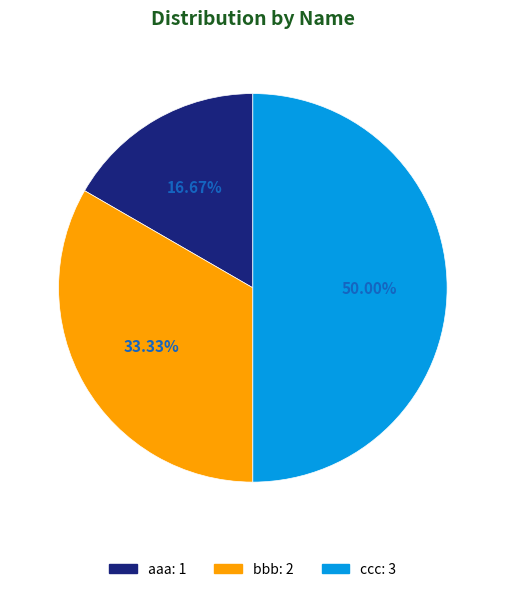

To the nearest percent, what is the combined percentage of ccc and bbb?

83%